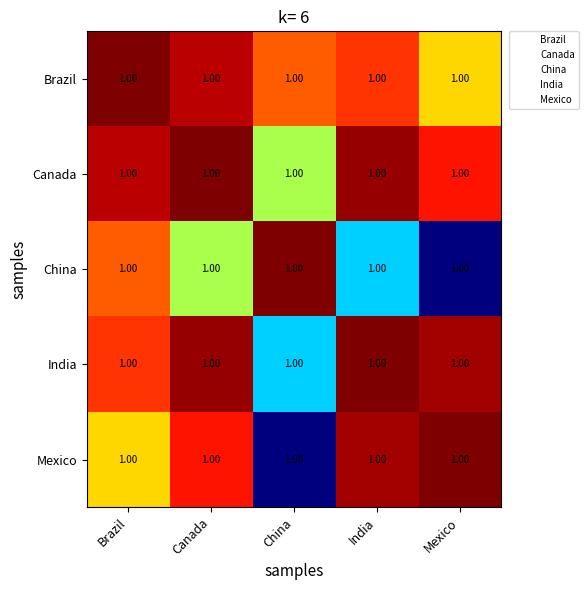

Reading left to right, transcribe all the data shown in this chart.

Brazil: Brazil=1.0	Canada=1.0	China=1.0	India=1.0	Mexico=1.0
Canada: Brazil=1.0	Canada=1.0	China=1.0	India=1.0	Mexico=1.0
China: Brazil=1.0	Canada=1.0	China=1.0	India=1.0	Mexico=1.0
India: Brazil=1.0	Canada=1.0	China=1.0	India=1.0	Mexico=1.0
Mexico: Brazil=1.0	Canada=1.0	China=1.0	India=1.0	Mexico=1.0